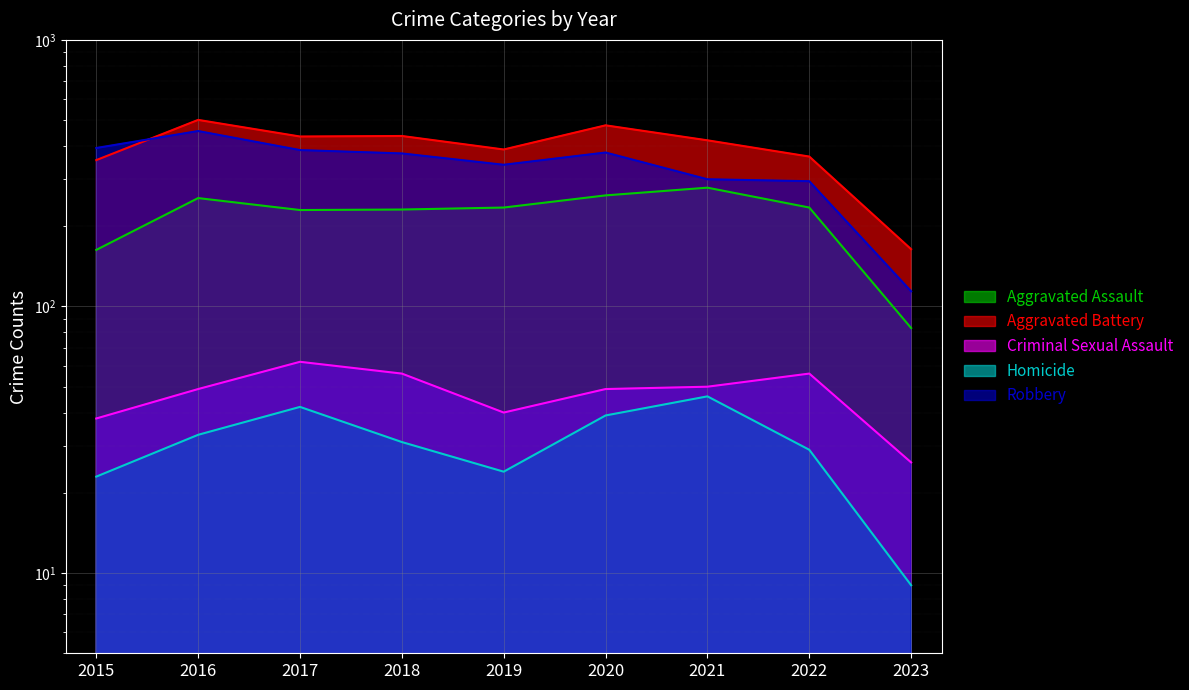

How many data points in Aggravated Battery are above 420?

4